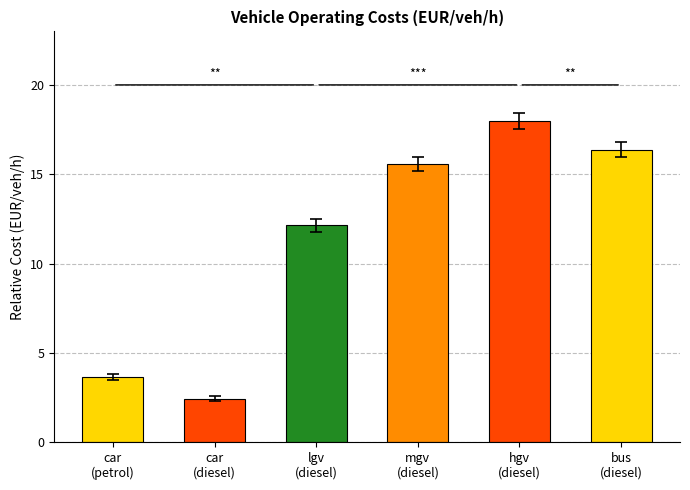

What is the value of the 2nd bar from the left?

2.4